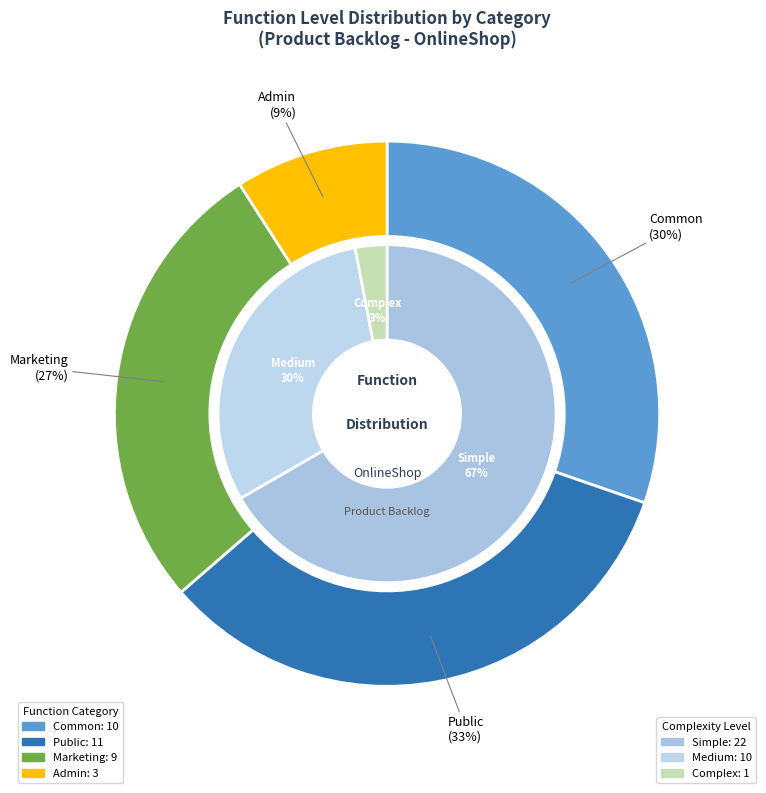

True or false: Common accounts for 8% of the total.

False